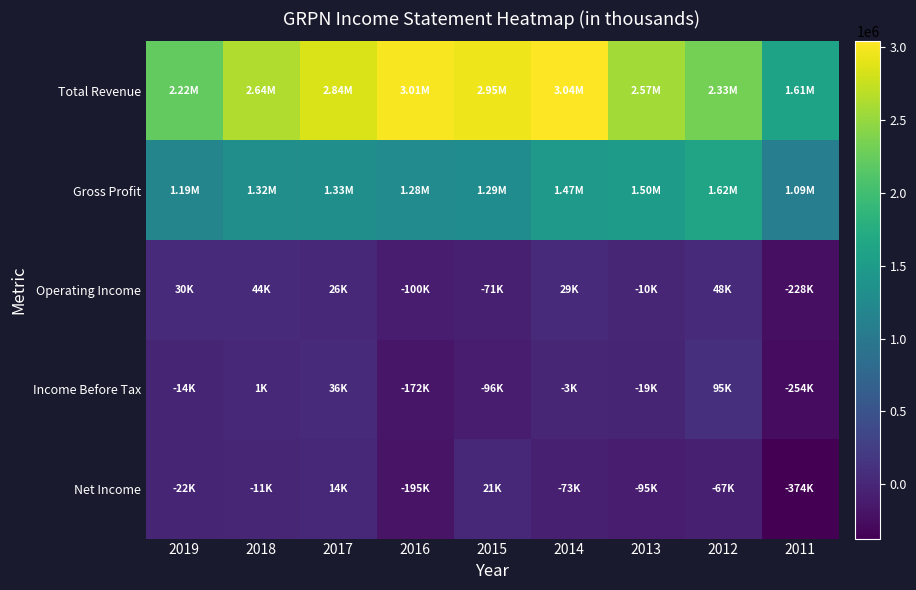

Rank the series by their maximum value, from lowest to highest.

Net Income, Operating Income, Income Before Tax, Gross Profit, Total Revenue